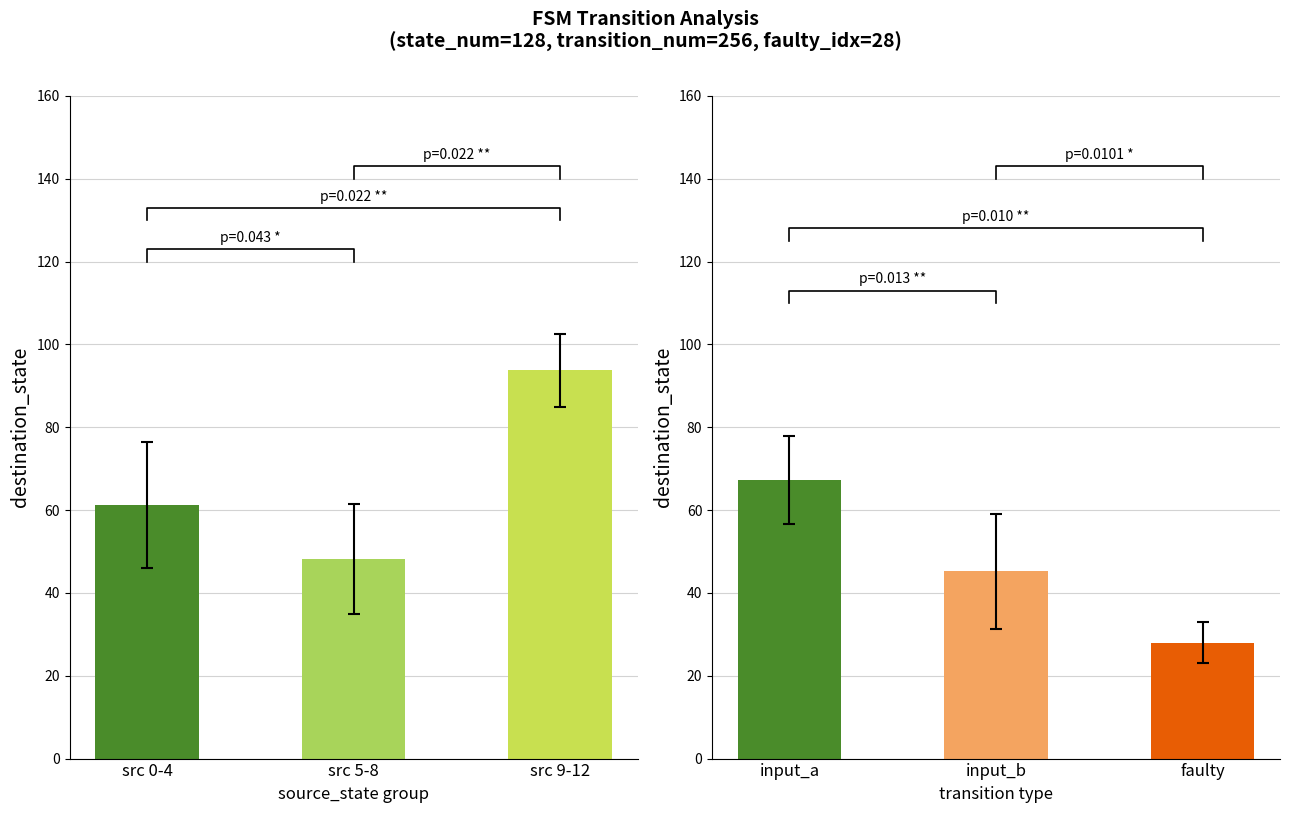

Which category has the highest value across all series?

src 9-12